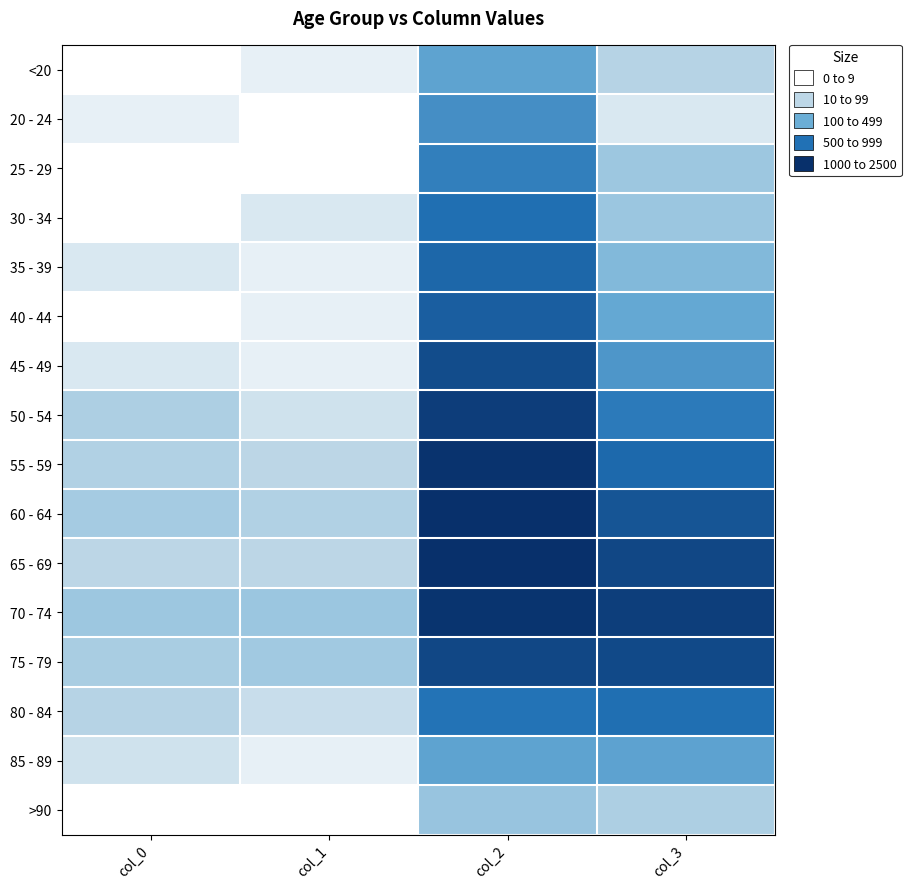

Reading left to right, extract all data points from this chart.

<20: col_0=0.0	col_1=0.7	col_2=4.1	col_3=2.1
20 - 24: col_0=0.7	col_1=0.0	col_2=4.8	col_3=1.1
25 - 29: col_0=0.0	col_1=0.0	col_2=5.3	col_3=2.6
30 - 34: col_0=0.0	col_1=1.1	col_2=5.8	col_3=2.7
35 - 39: col_0=1.1	col_1=0.7	col_2=6.0	col_3=3.3
40 - 44: col_0=0.0	col_1=0.7	col_2=6.3	col_3=4.0
45 - 49: col_0=1.1	col_1=0.7	col_2=6.8	col_3=4.6
50 - 54: col_0=2.3	col_1=1.4	col_2=7.3	col_3=5.4
55 - 59: col_0=2.2	col_1=1.9	col_2=7.6	col_3=6.0
60 - 64: col_0=2.5	col_1=2.2	col_2=7.7	col_3=6.5
65 - 69: col_0=1.9	col_1=1.9	col_2=7.7	col_3=7.0
70 - 74: col_0=2.6	col_1=2.7	col_2=7.5	col_3=7.2
75 - 79: col_0=2.4	col_1=2.6	col_2=7.0	col_3=6.9
80 - 84: col_0=2.1	col_1=1.6	col_2=5.7	col_3=5.8
85 - 89: col_0=1.4	col_1=0.7	col_2=4.1	col_3=4.2
>90: col_0=0.0	col_1=0.0	col_2=2.8	col_3=2.3